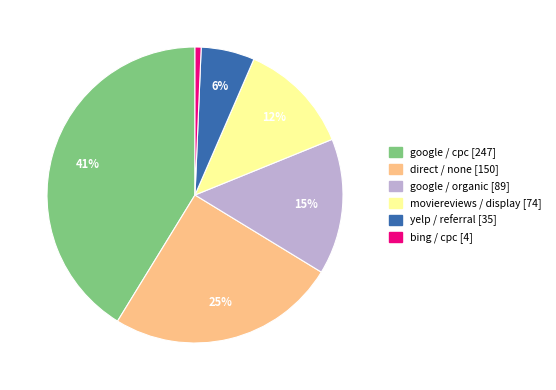

What is the largest slice in the pie chart?

google / cpc